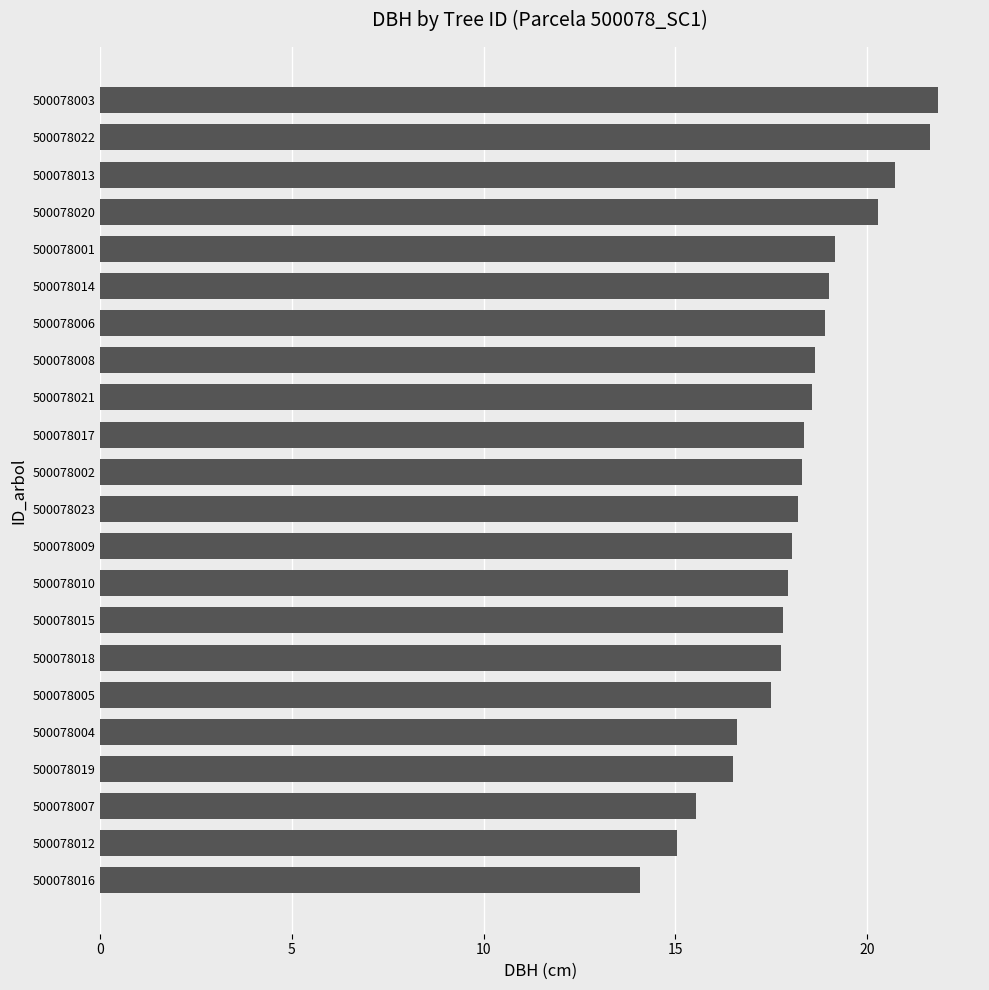

Is it true that the value at 500078015 is 10.8?

False